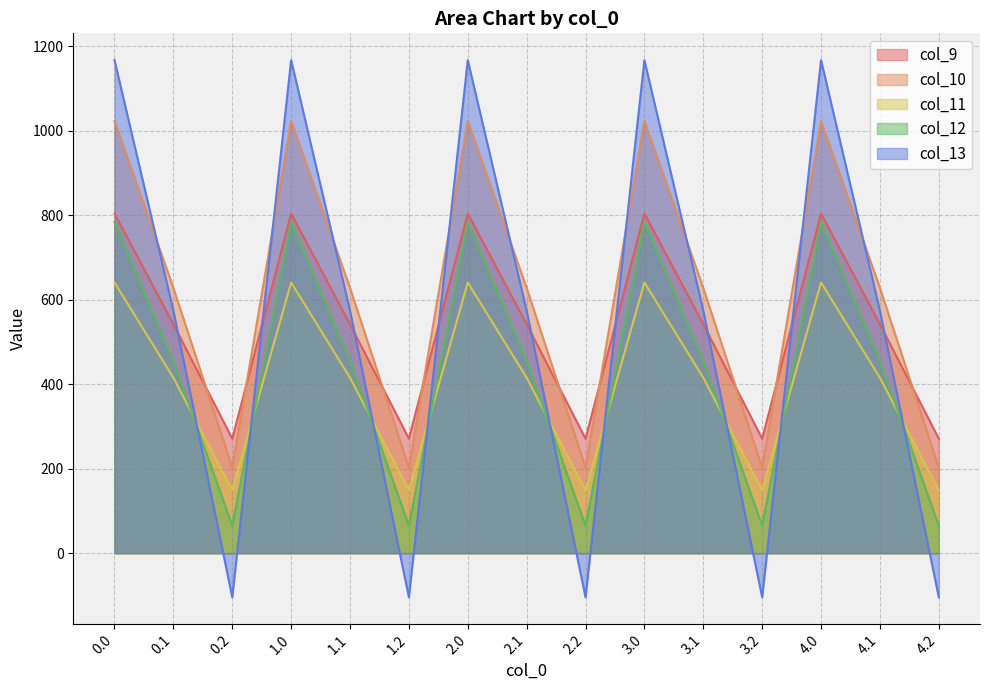

Rank the series by their maximum value, from lowest to highest.

col_11, col_12, col_9, col_10, col_13